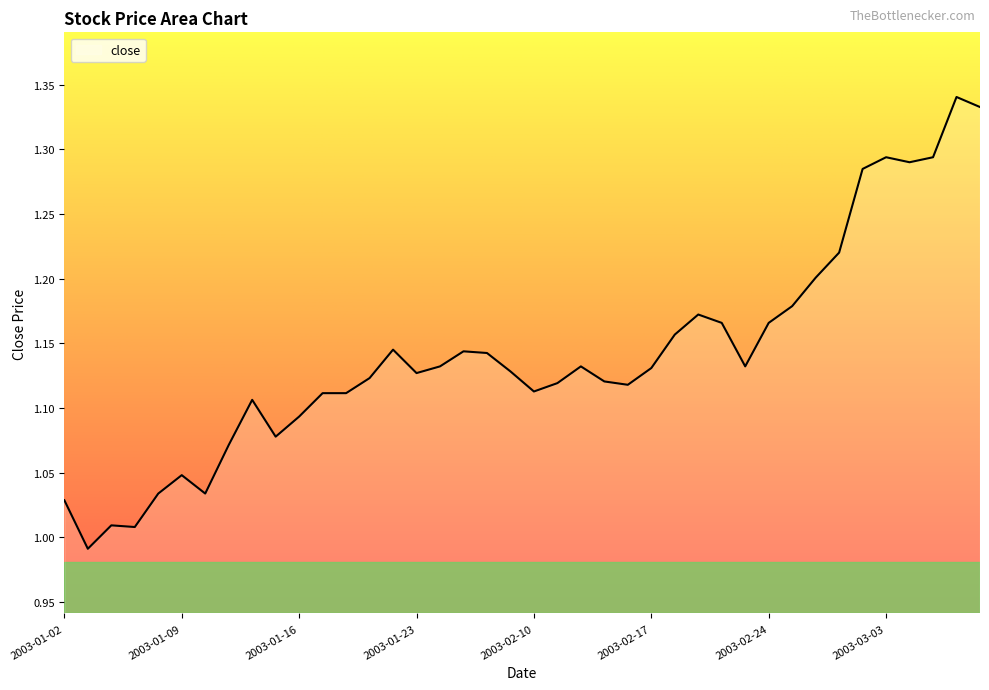

What is the difference between the maximum and minimum values?

0.3